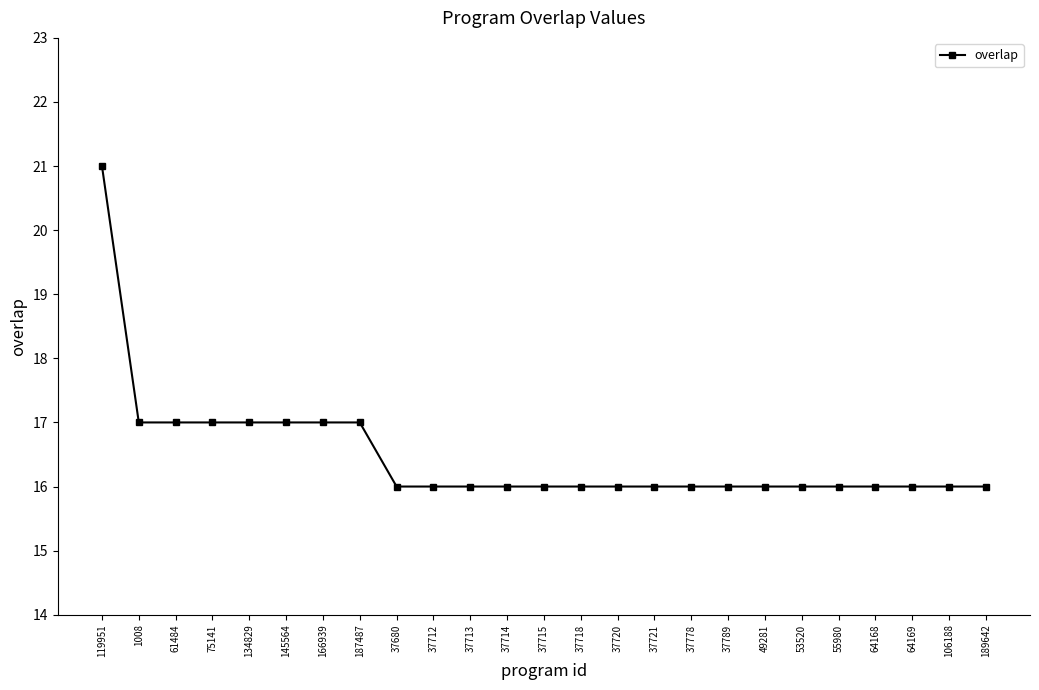

What is the difference between the maximum and second lowest values?

5